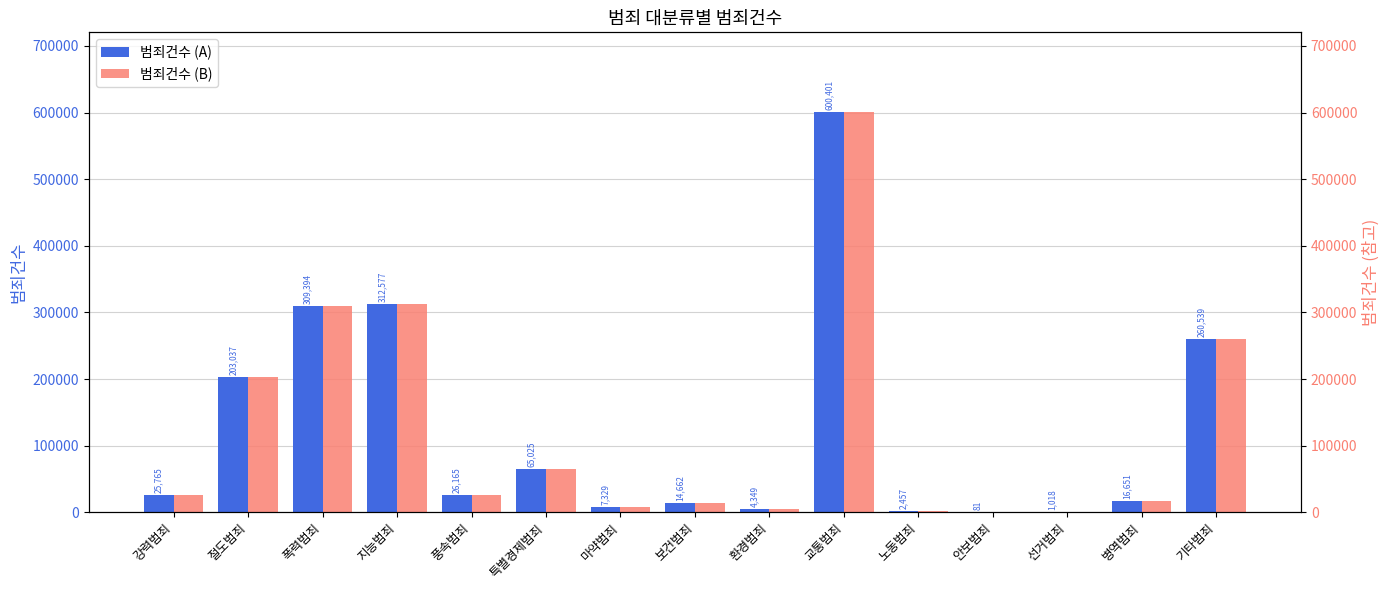

How many groups of bars are there?

15